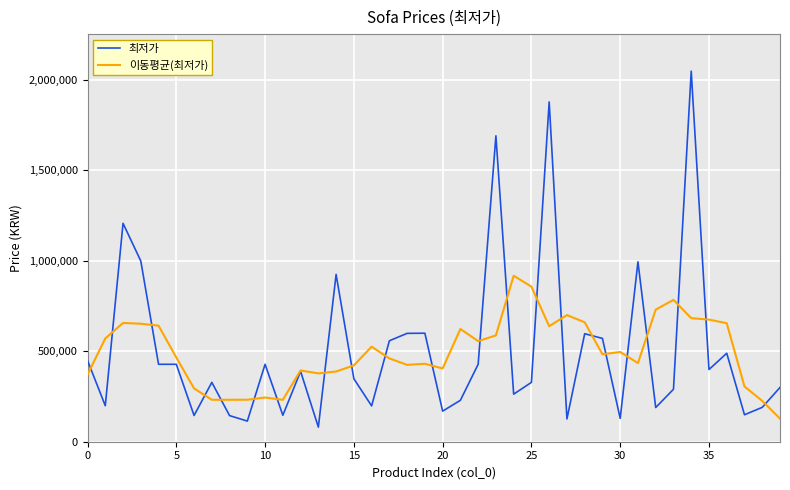

What is the smallest value displayed?

80670